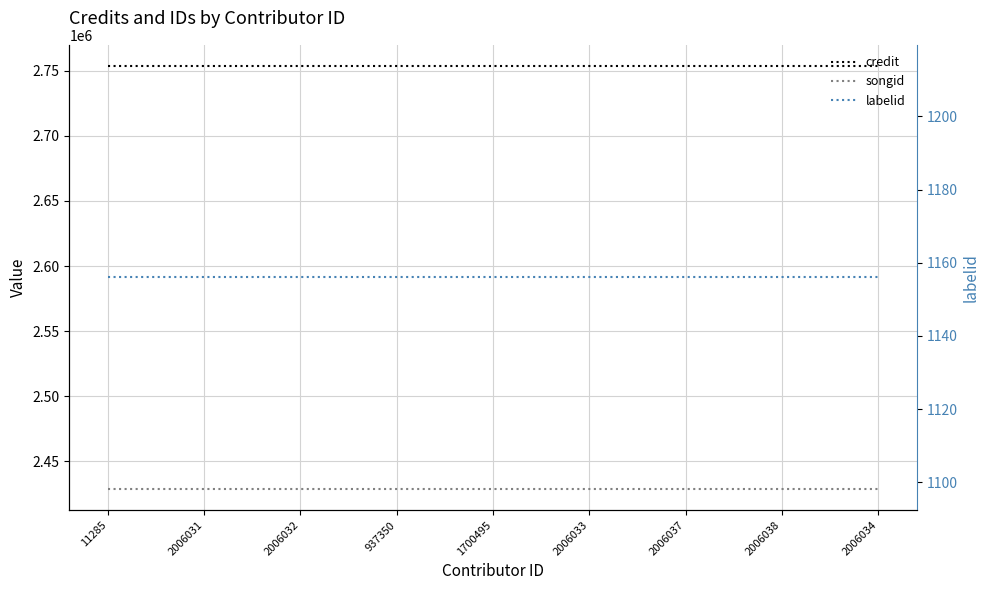

True or false: credit has a value of 663636 at 2006034.

False